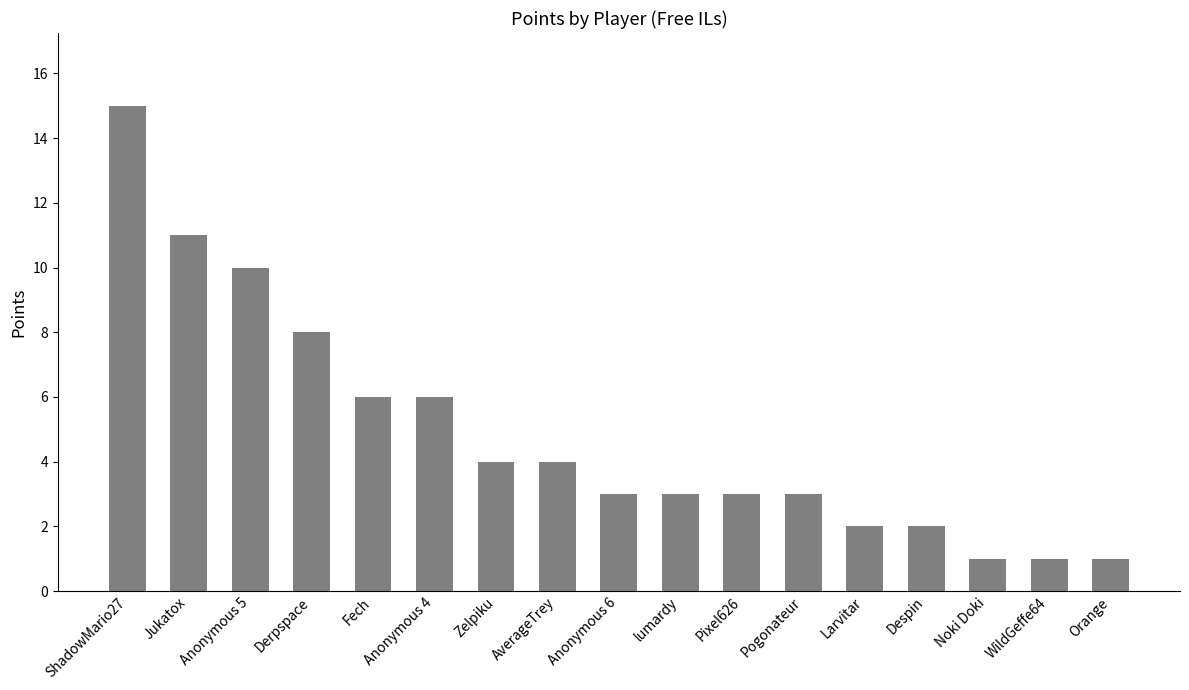

What is the label of the 1st bar from the left?

ShadowMario27